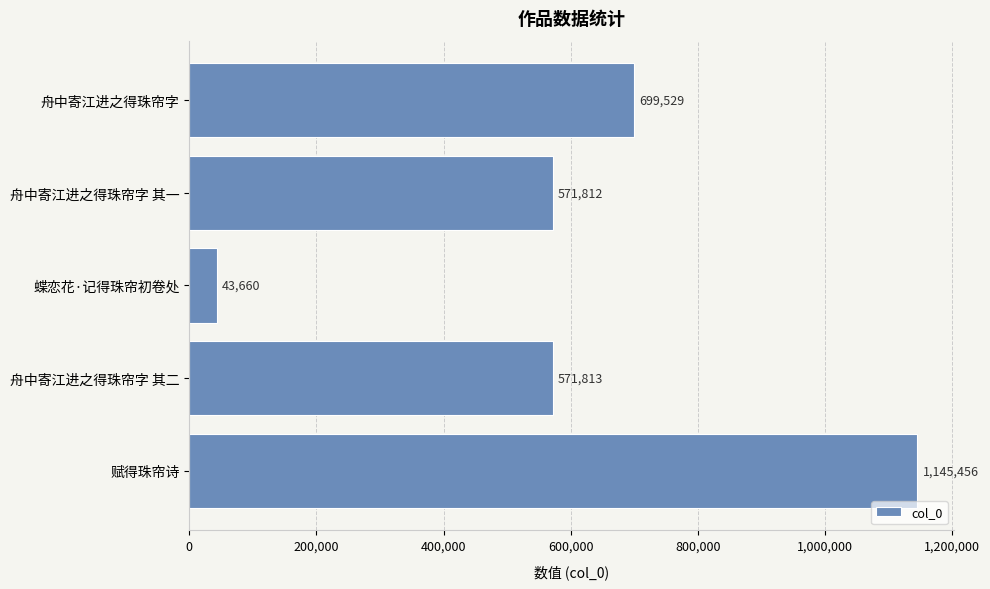

How many distinct data groups are displayed?

1